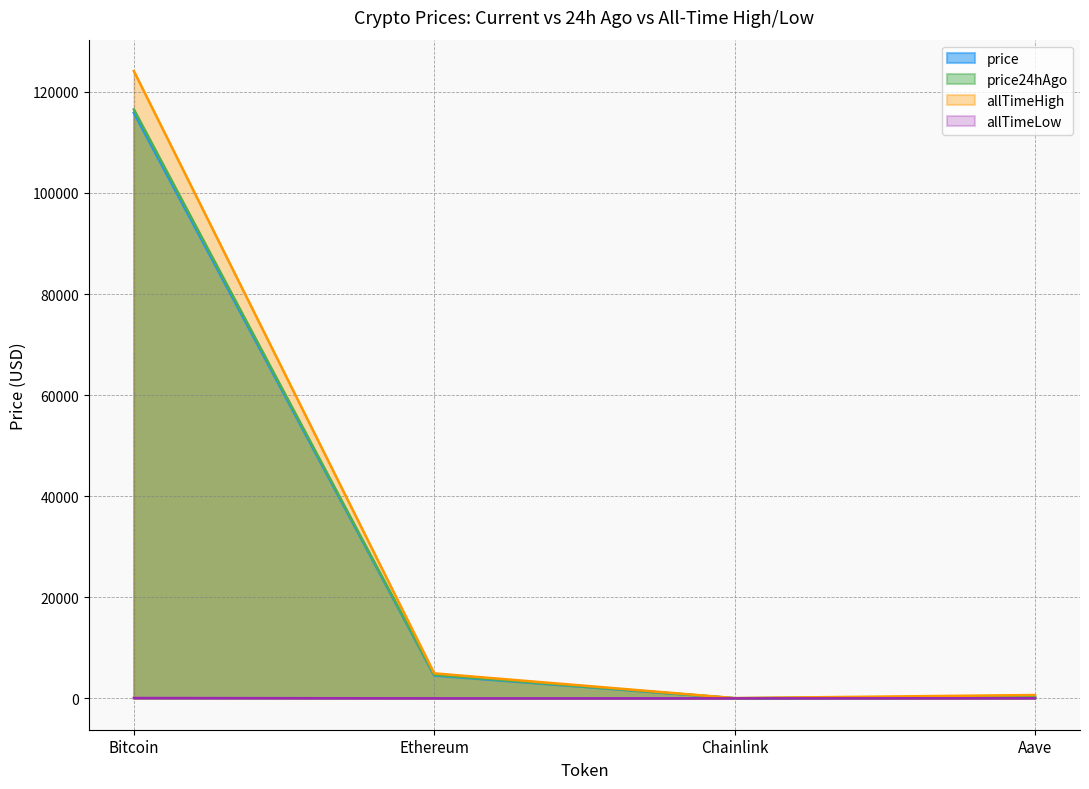

What is the highest value of the allTimeLow series?

67.8